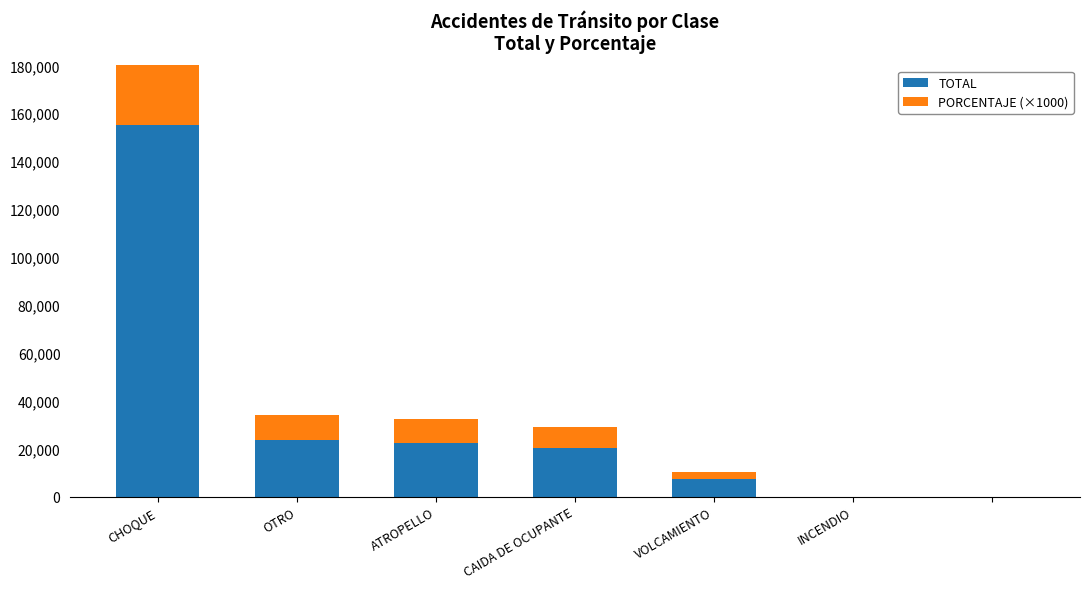

At CHOQUE, list the series in order from largest to smallest.

TOTAL, PORCENTAJE (×1000)